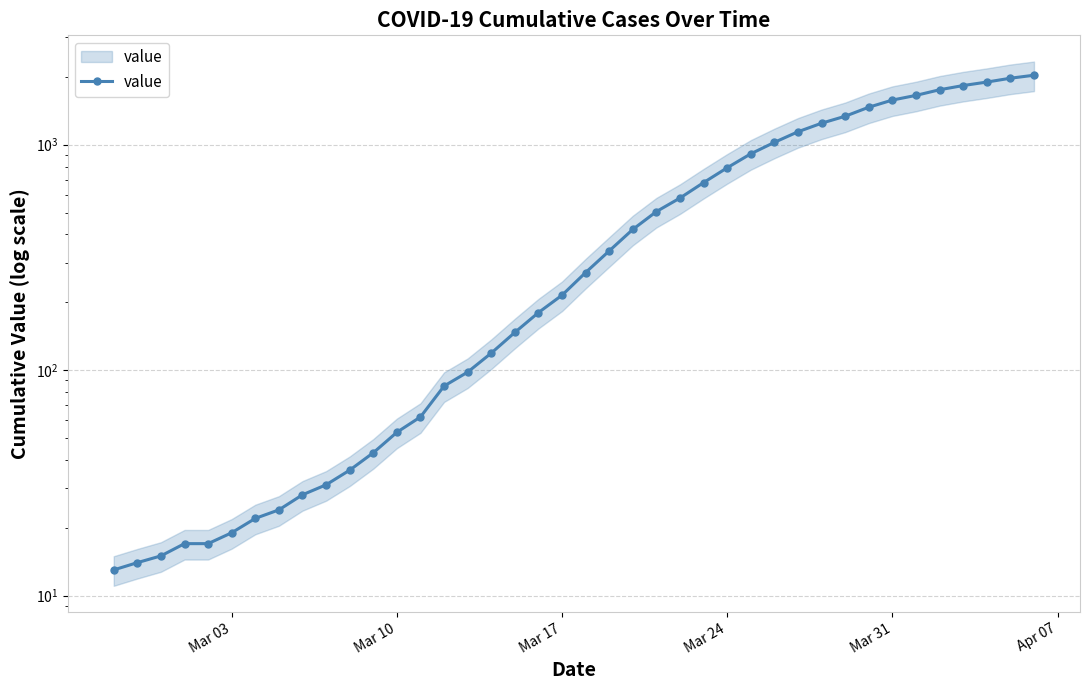

What is the sum of all values?

24656